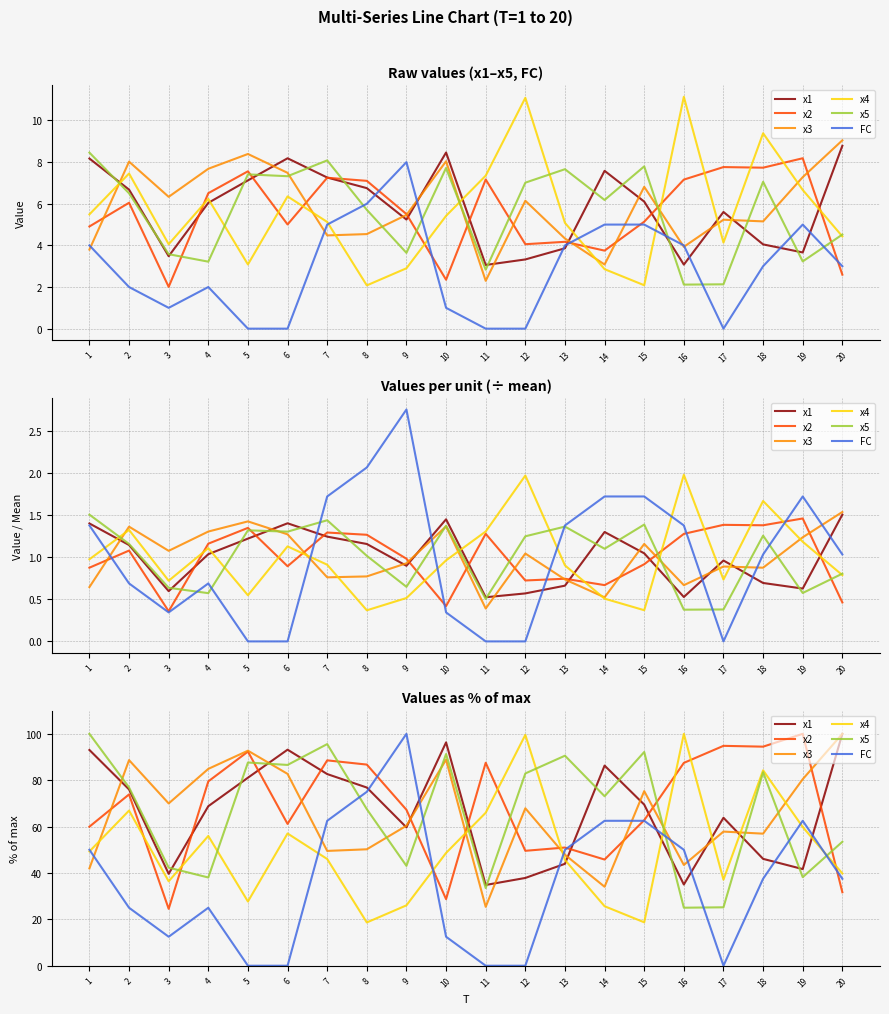

True or false: x4 has a value of 100.0 at 16.

True